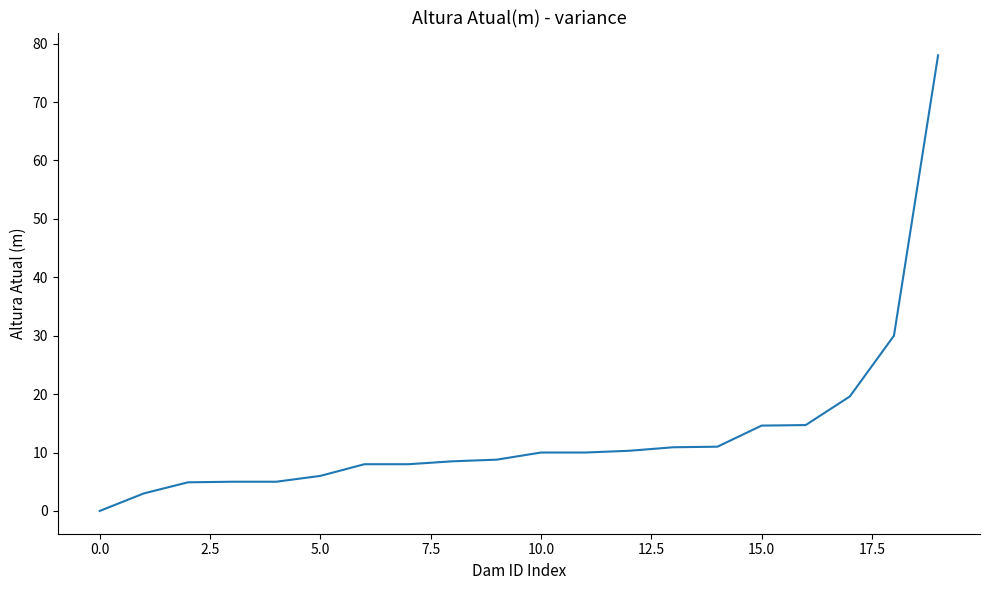

What is the maximum value shown in the chart?

78.0